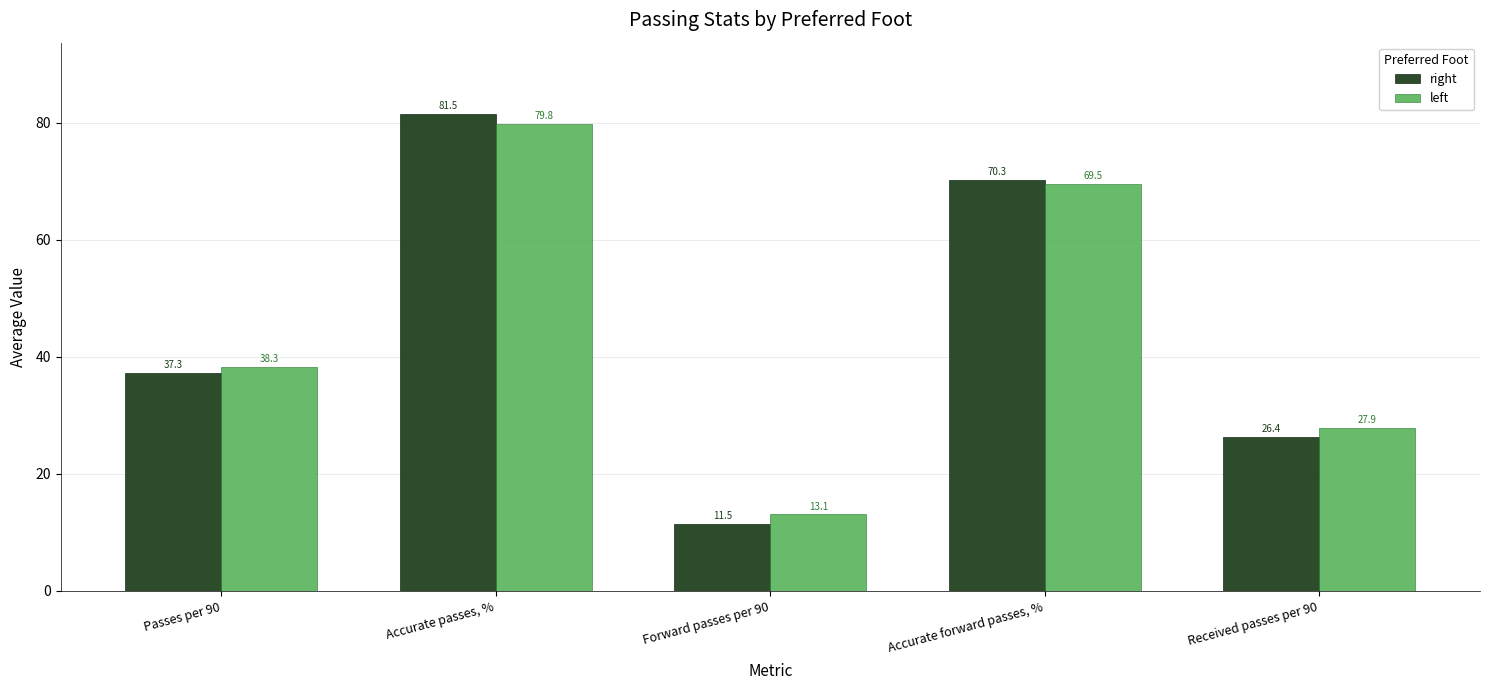

What are all the series names shown in the legend?

right, left